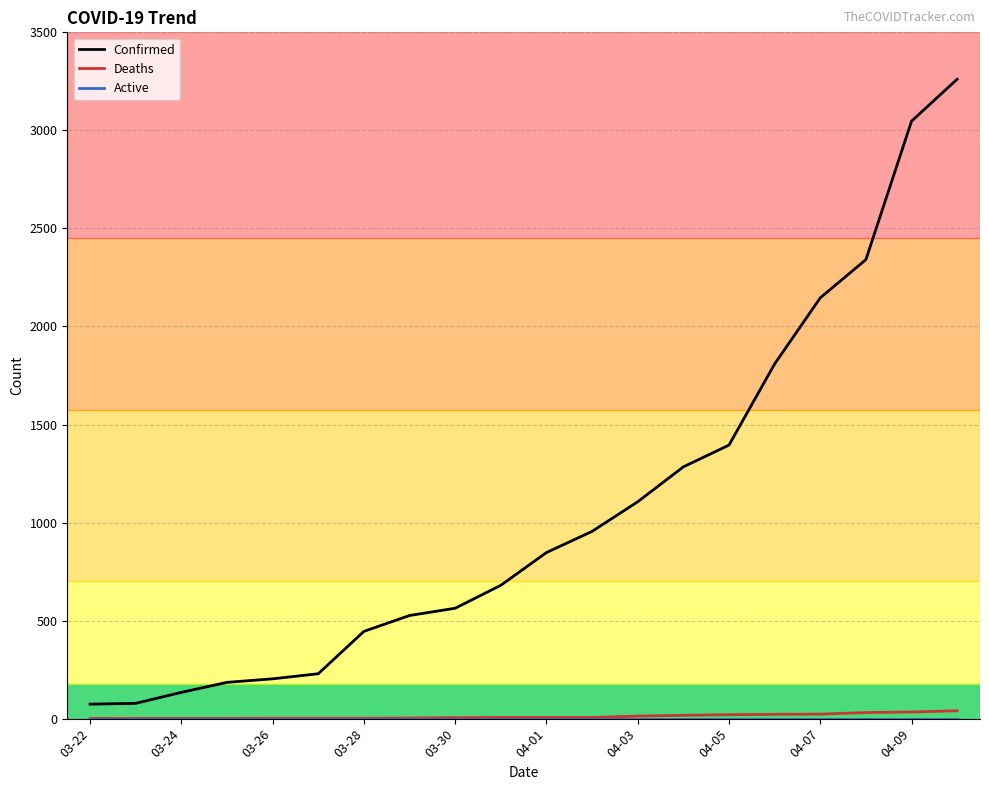

What is the greatest value displayed?

3261